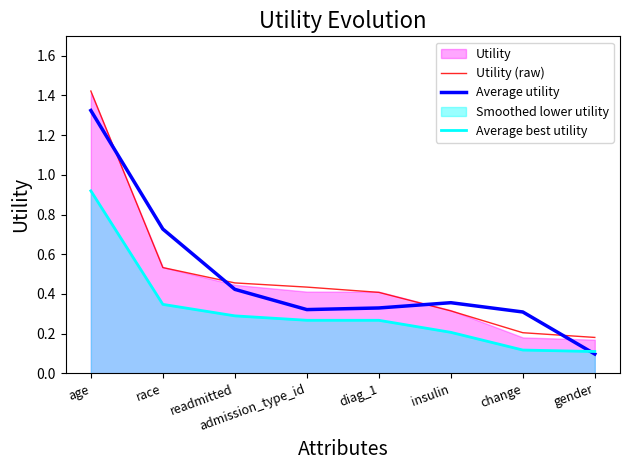

What is the approximate value of Average best utility at admission_type_id?

0.3